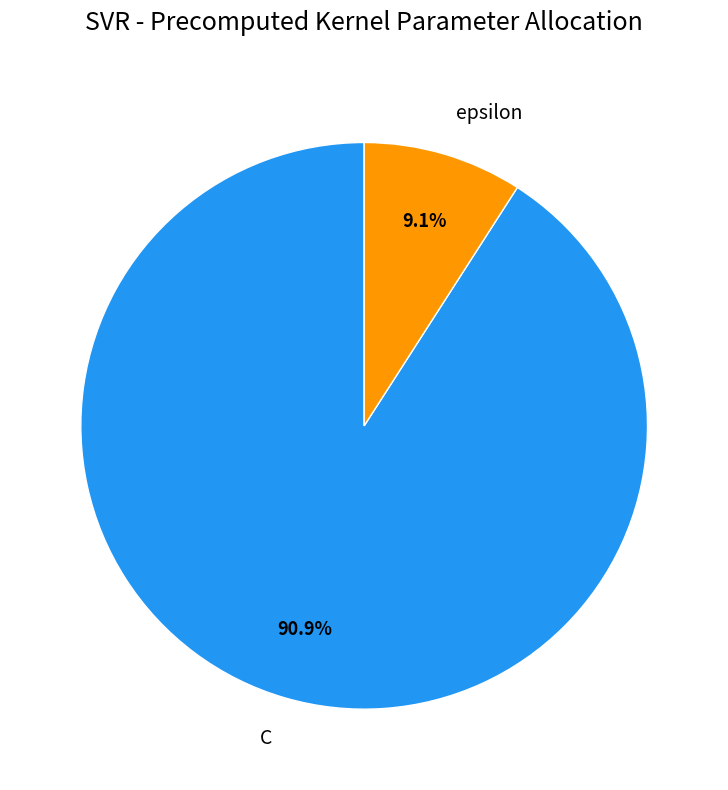

The C slice represents 91% of the pie. True or false?

True